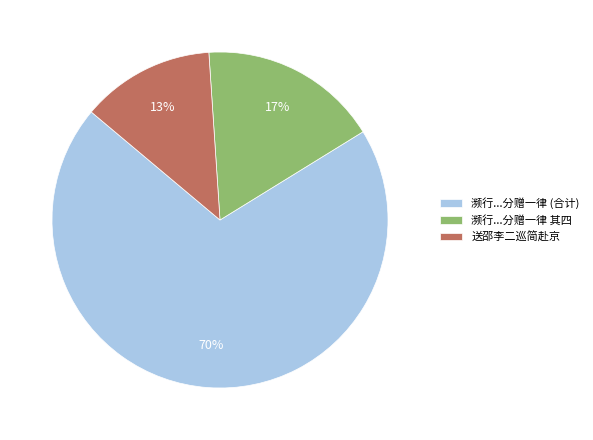

How many slices are in this pie chart?

3